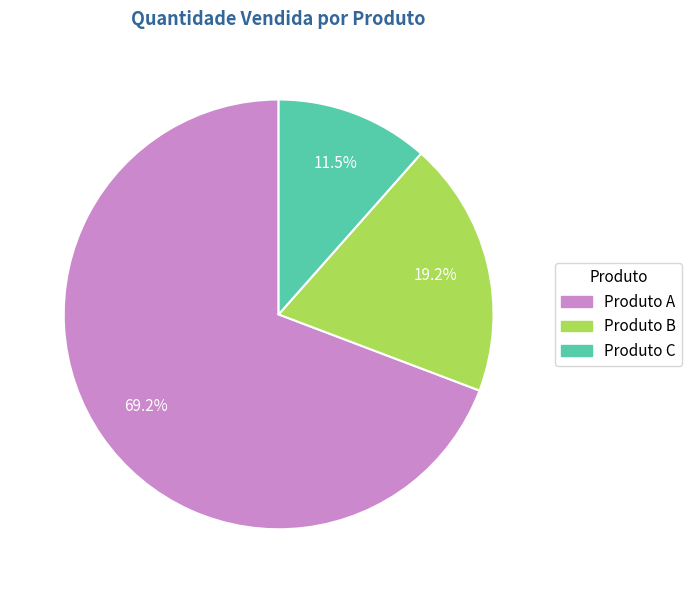

Combined, what portion of the pie is Produto C and Produto A?

80.8%